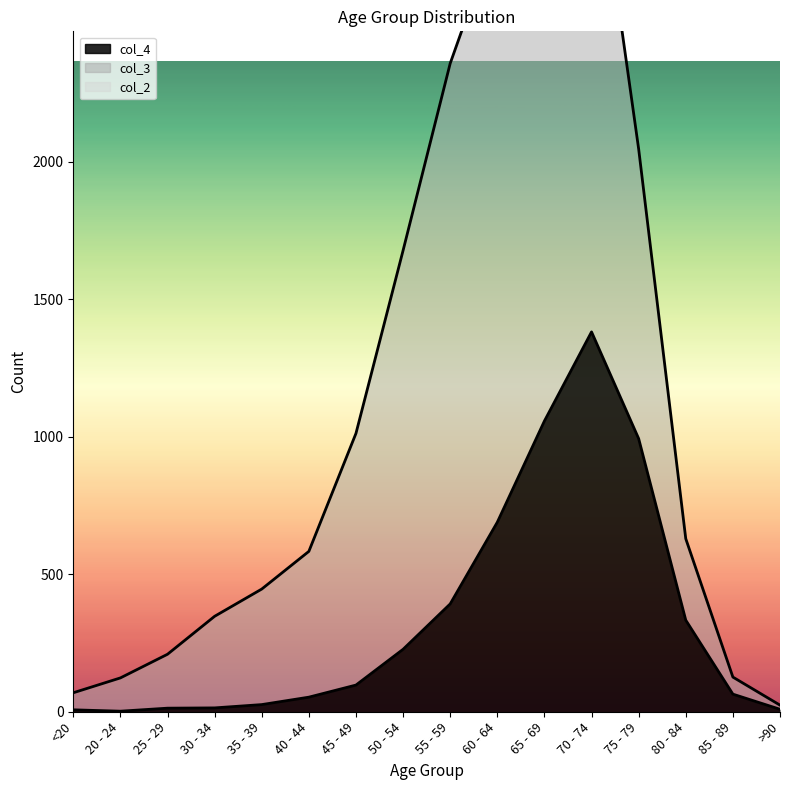

At which label does col_2 reach its minimum?

20 - 24